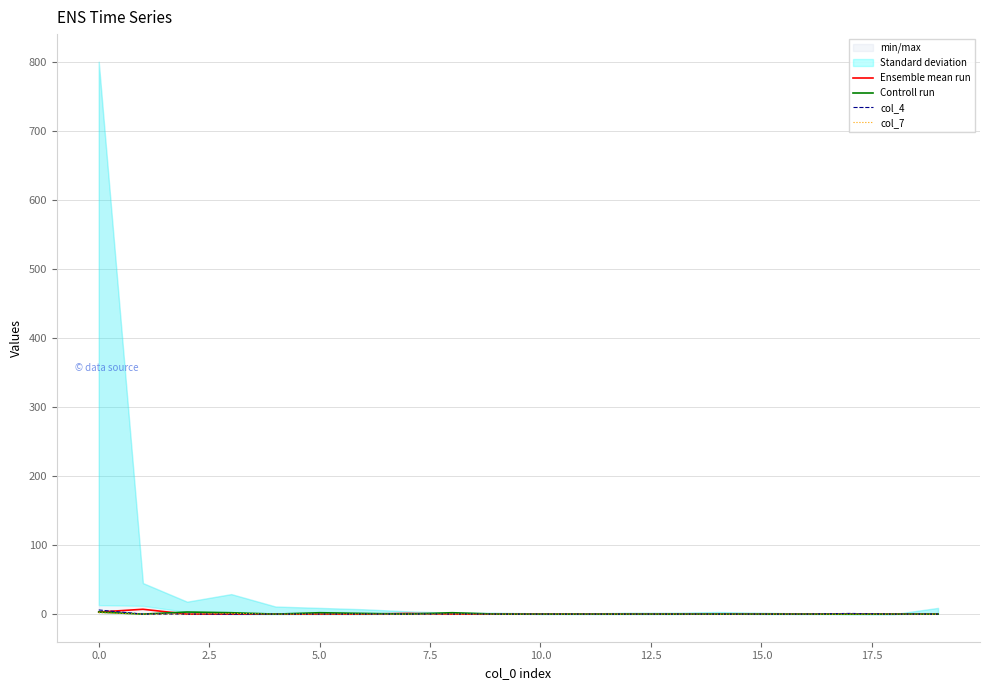

Count the col_7 values in the range 0 to 1.

19